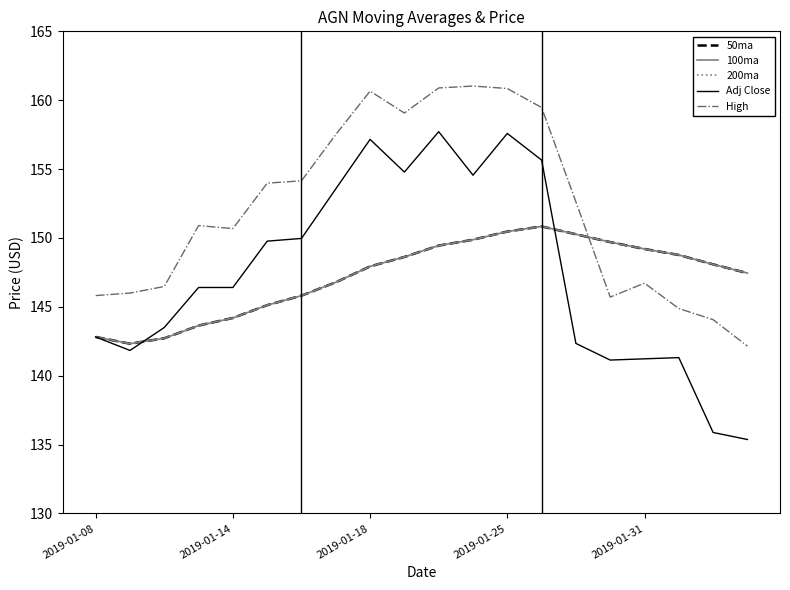

Where is the first local maximum for Adj Close?

2019-01-18